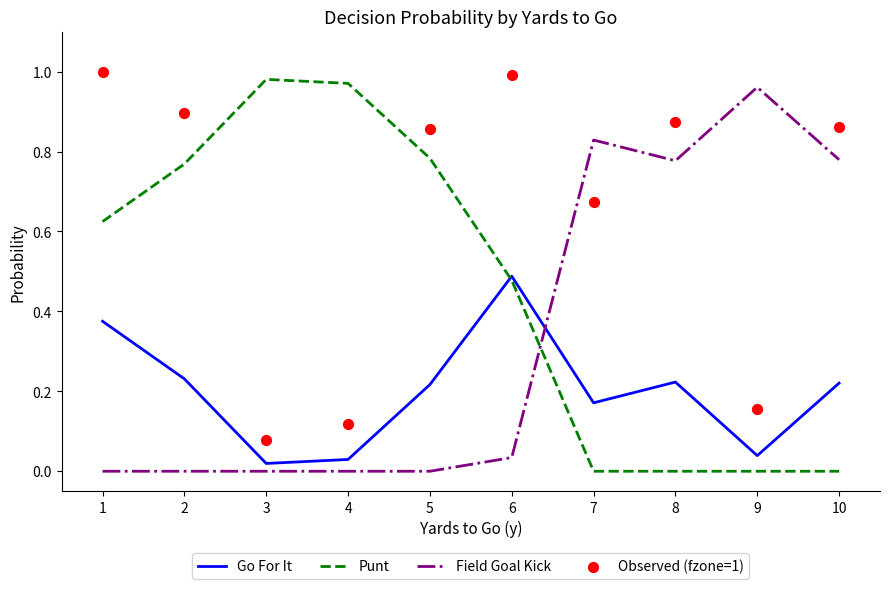

What are all the series names shown in the legend?

Go For It, Punt, Field Goal Kick, Observed (fzone=1)